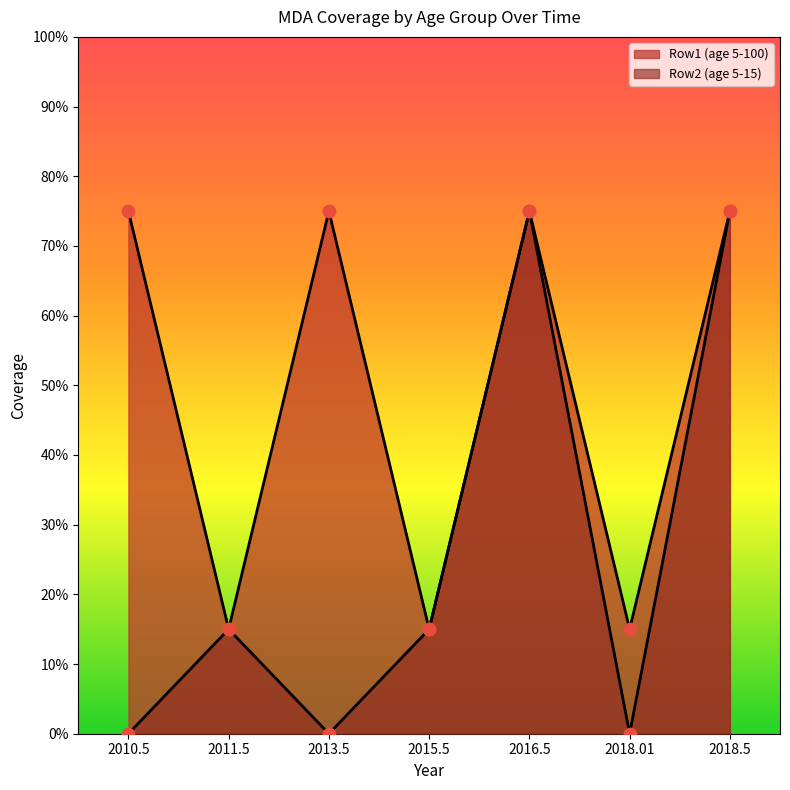

Which series has the largest total across all categories?

Row1 (age 5-100)